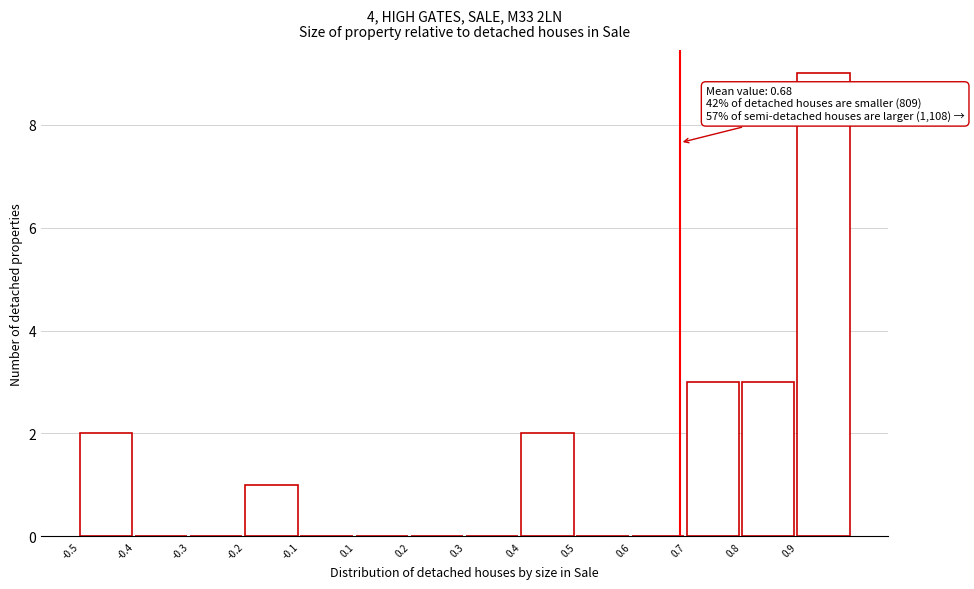

Reading left to right, list all the values displayed in this chart.

-0.5=2	-0.4=0	-0.3=0	-0.2=1	-0.1=0	0.1=0	0.2=0	0.3=0	0.4=2	0.5=0	0.6=0	0.7=3	0.8=3	0.9=9